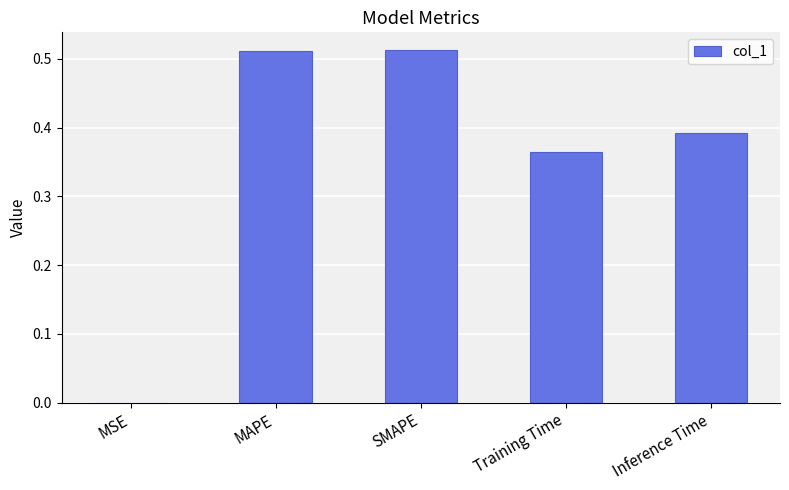

What is the sum of all values?

1.8